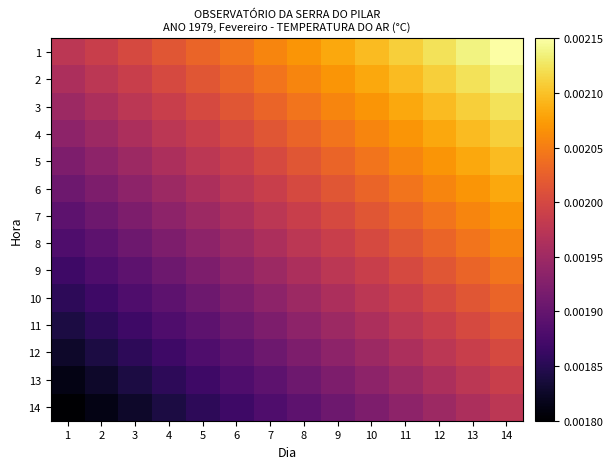

Which series has the largest total across all categories?

1